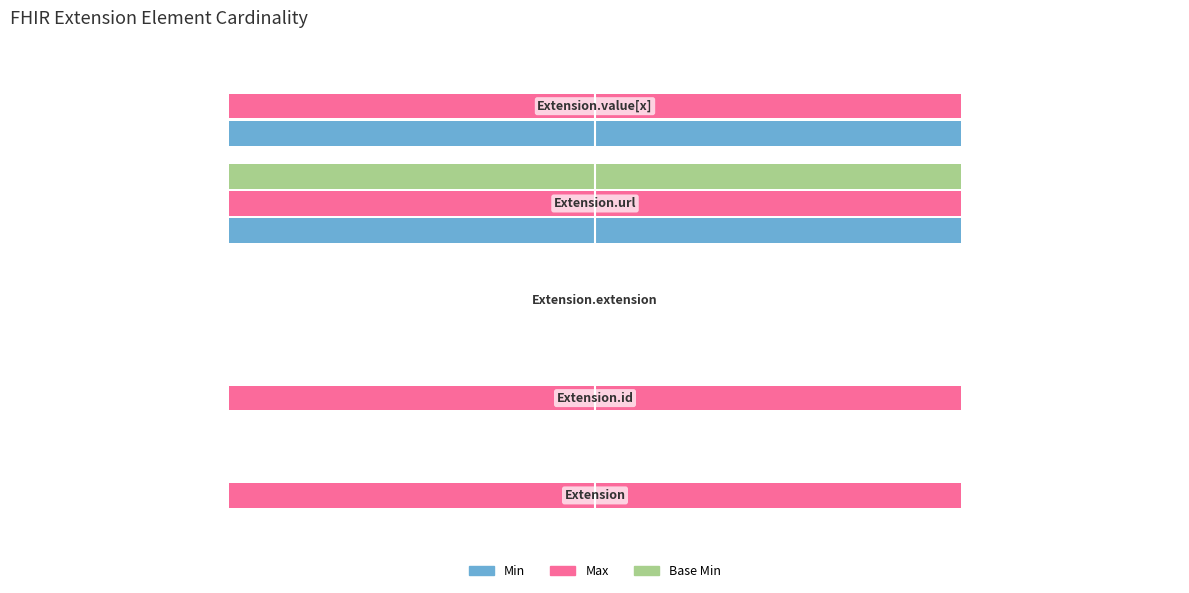

How many positive values does the Base Min series have?

1